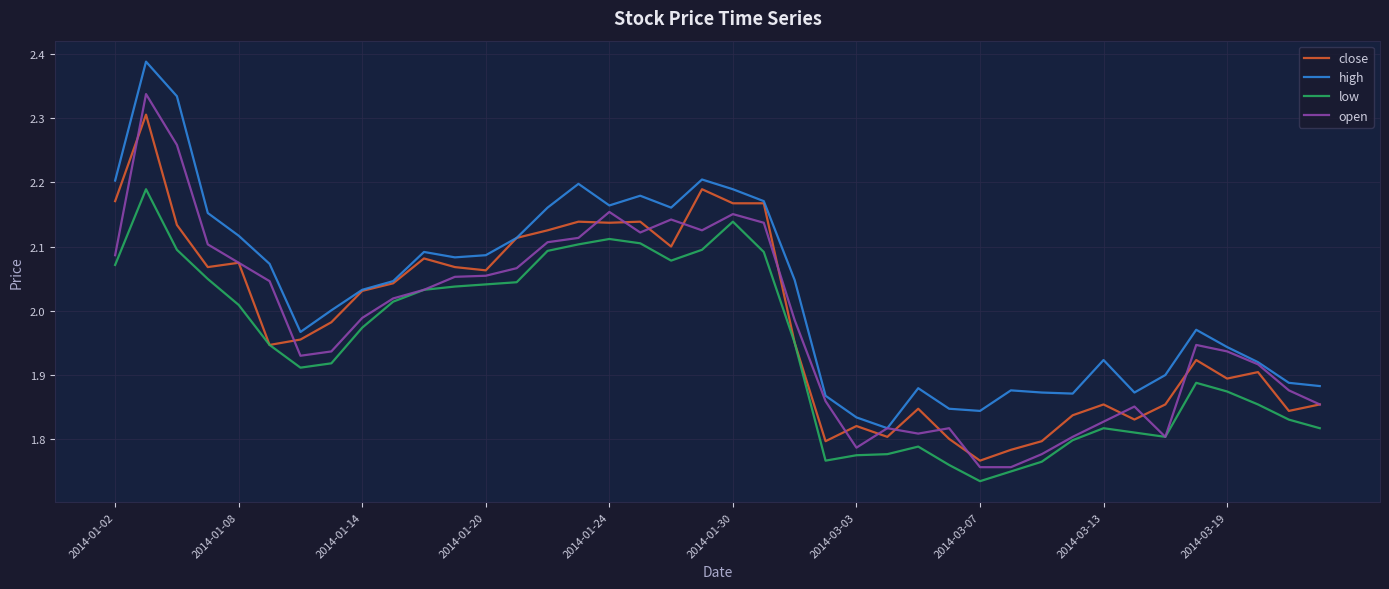

At how many categories does at least one series exceed 1?

40